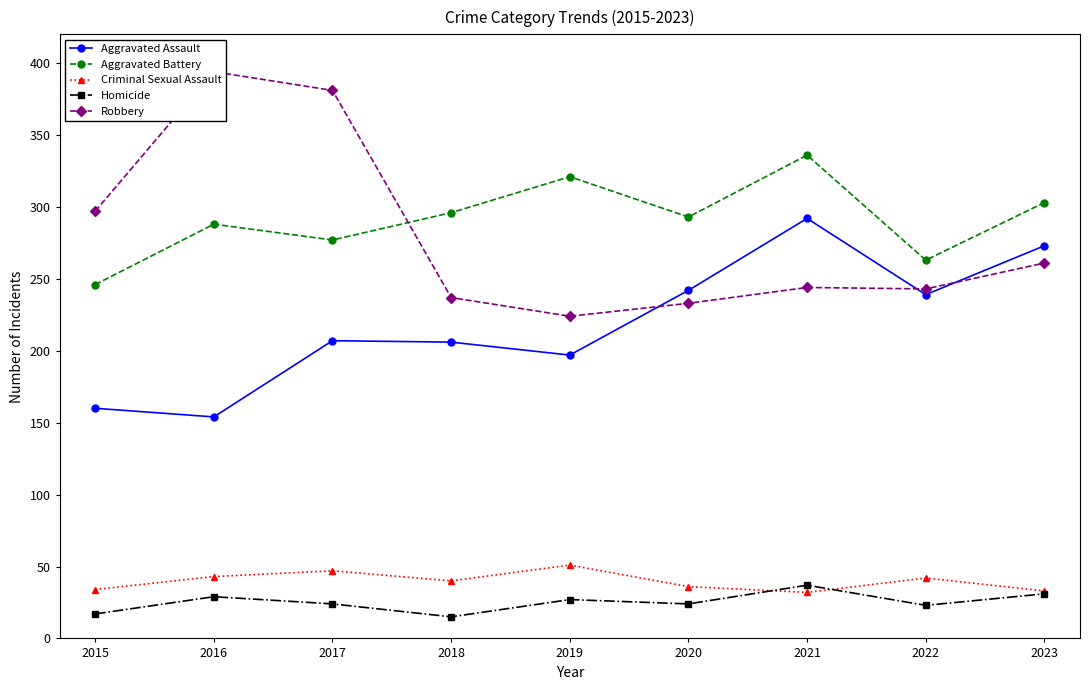

What is the sum of the Aggravated Assault values at 2016 and 2020?

396